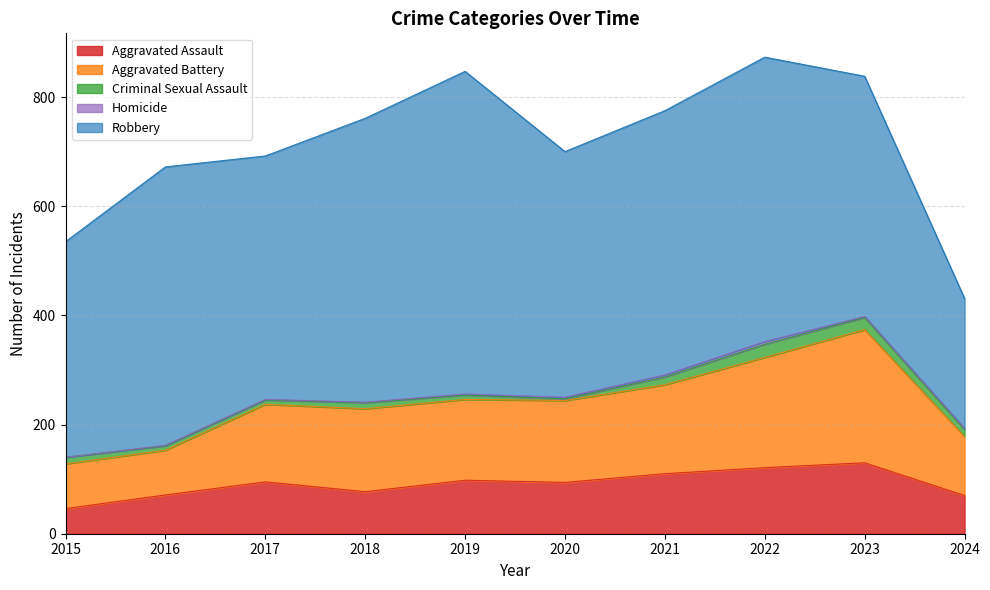

What is the sum of all Robbery values?

4595